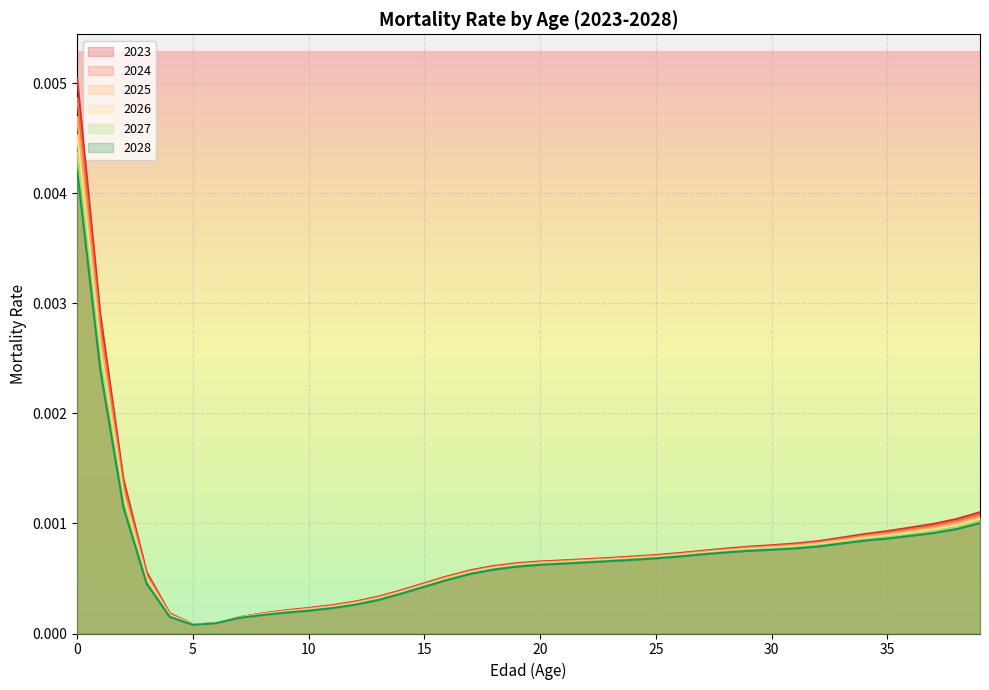

True or false: 2024 has a value of 0.0 at 3.

True